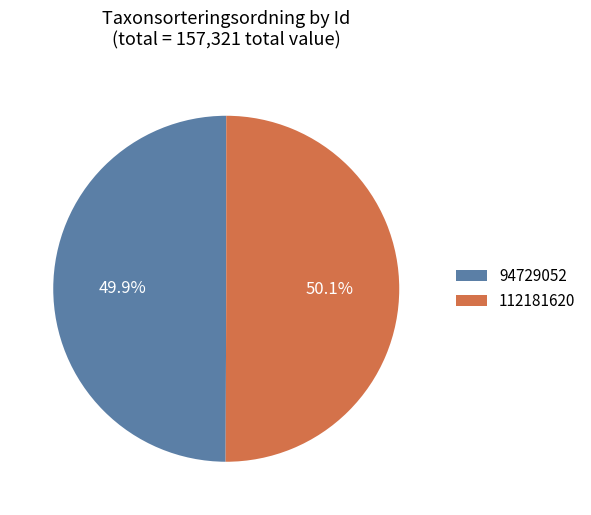

Is there a majority slice in this chart?

Yes